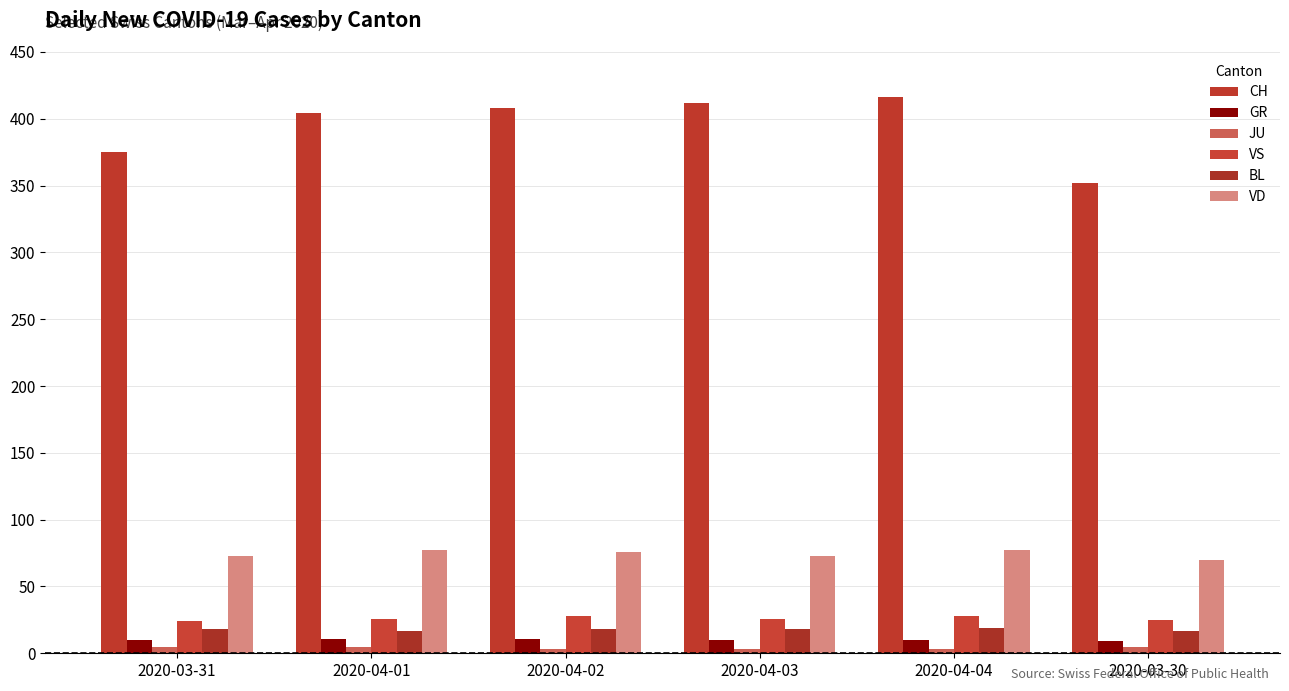

What is the label of the 6th bar from the left?

2020-03-30